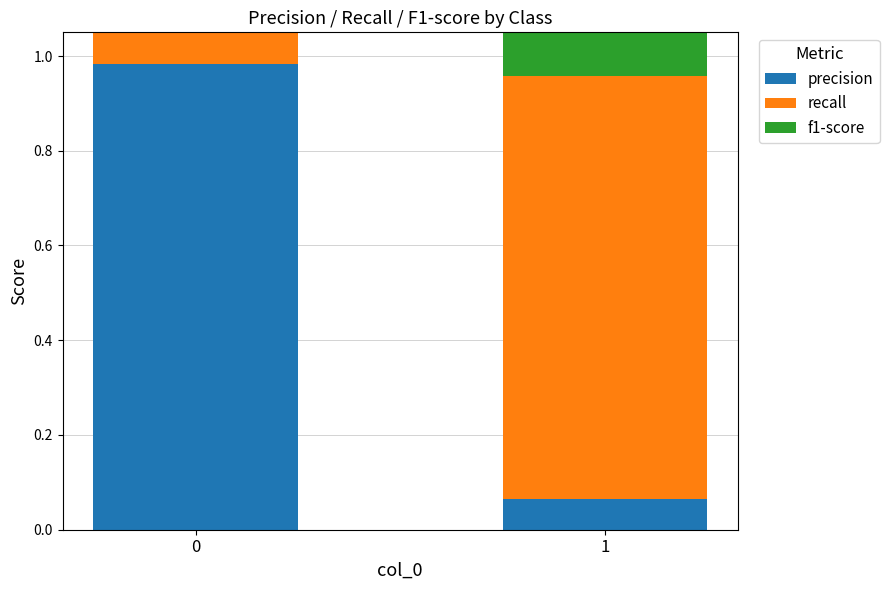

Rank the series by their maximum value, from highest to lowest.

precision, recall, f1-score